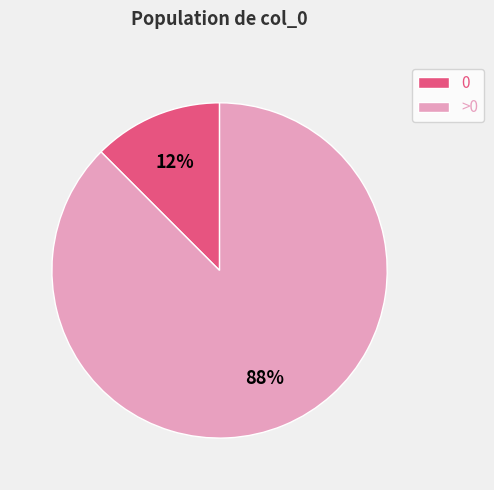

Which slice is the largest?

>0